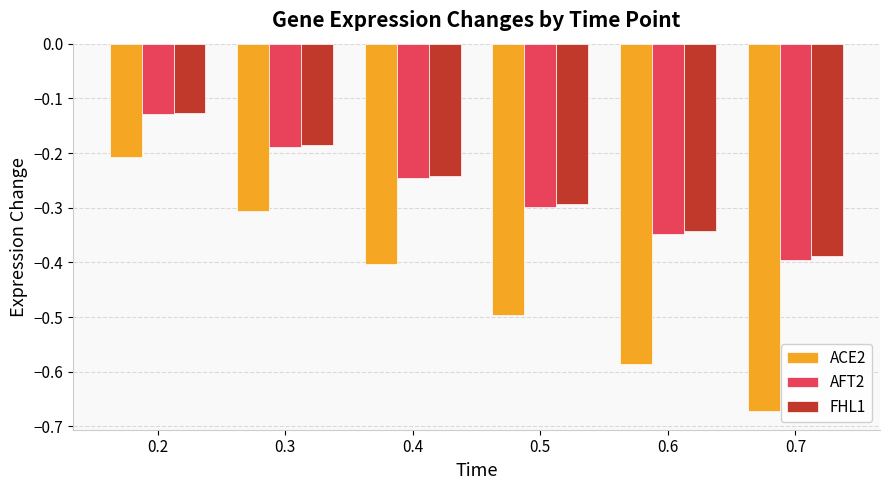

Where is ACE2 nearest to the value 0?

0.2